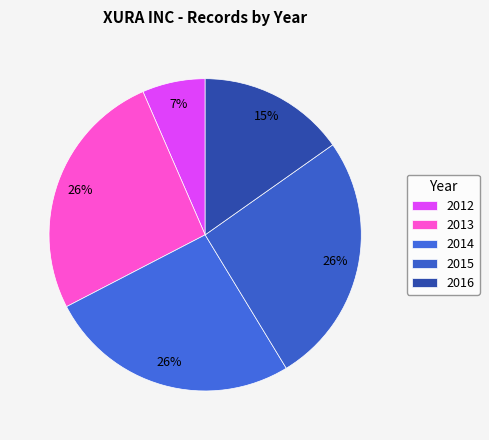

Does 2013 account for over 50% of the chart?

No